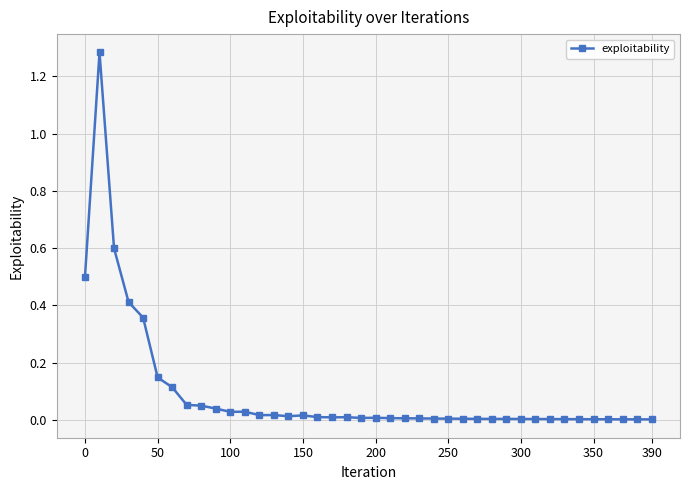

What is the difference between the second highest and minimum values?

0.6